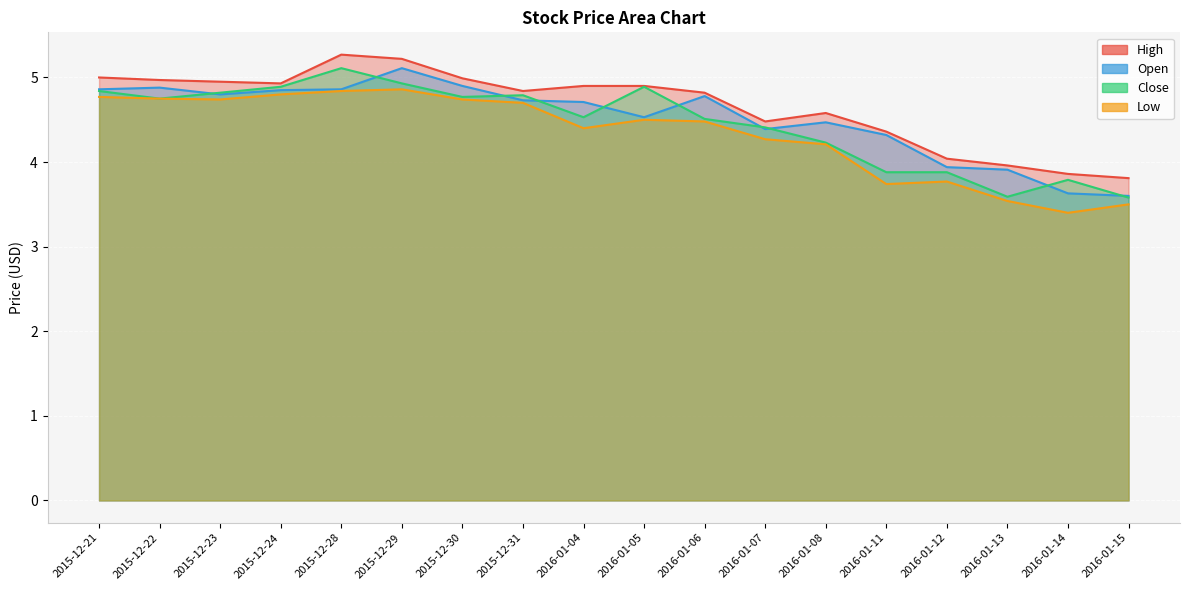

What is the average value of the High series?

4.7